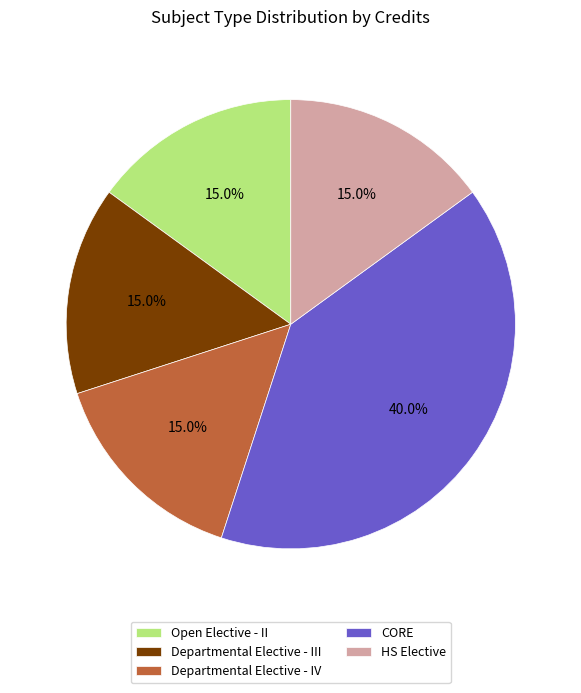

To the nearest percent, what is the difference between the largest and smallest slice percentages?

25%